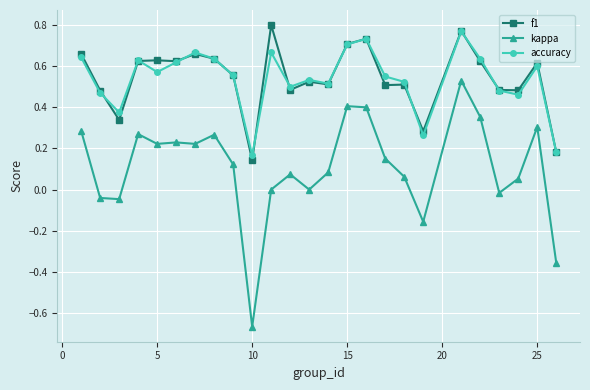

How many data points does each series have?

25